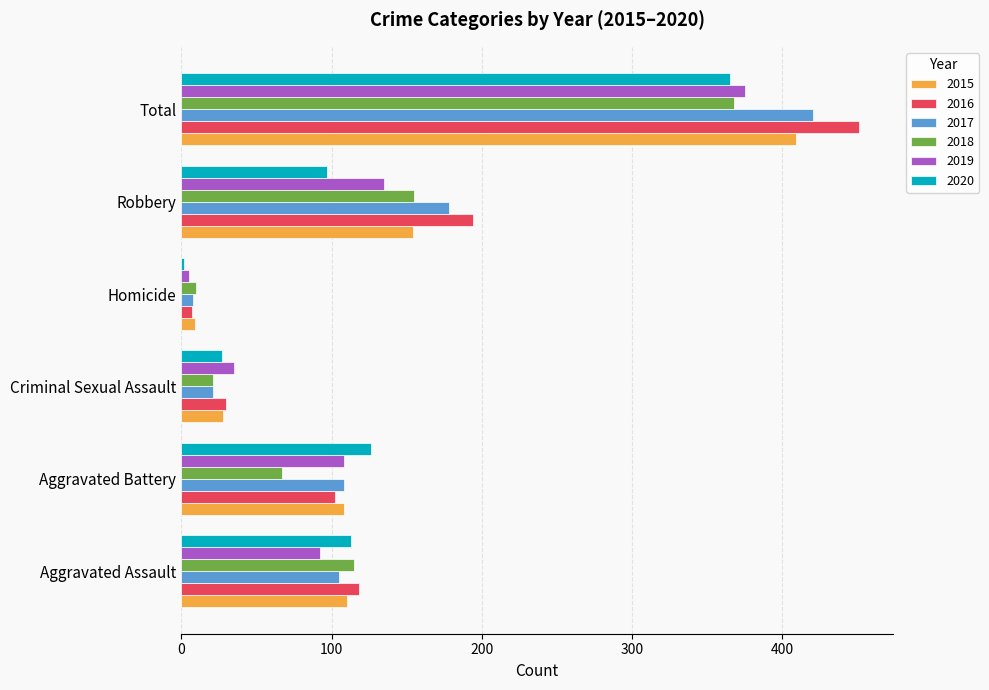

Where is 2015 nearest to the value 209?

Robbery